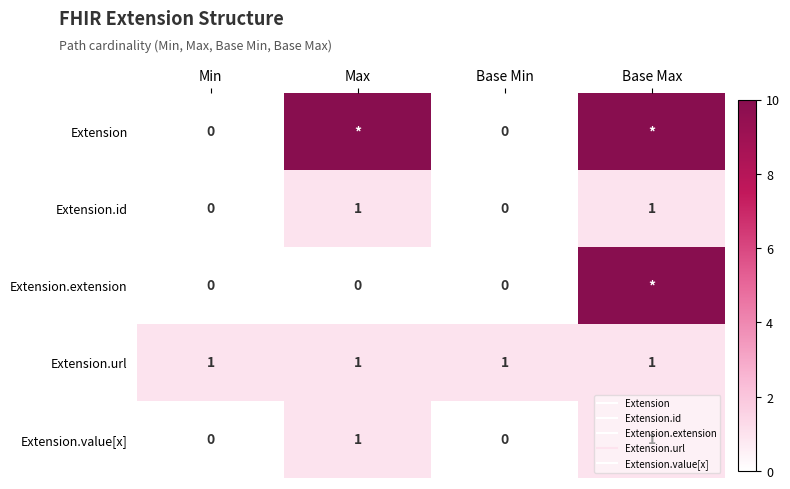

What is the sum of the Extension values at Max and Base Max?

20